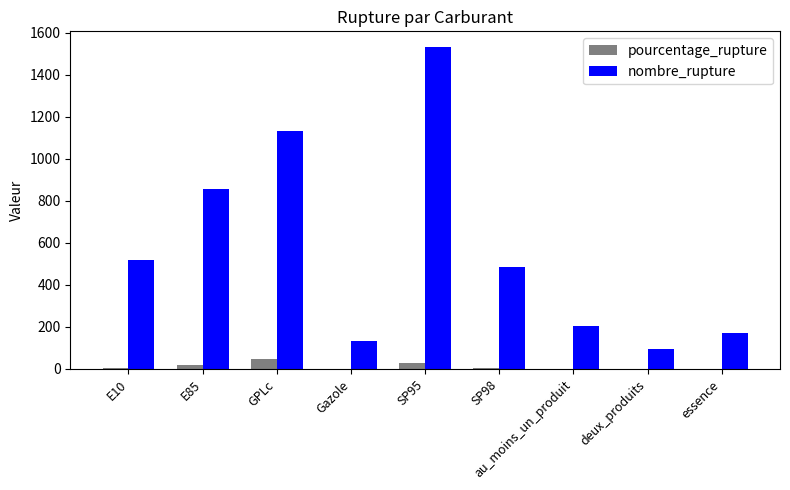

At which category does the chart reach its peak across all series?

SP95